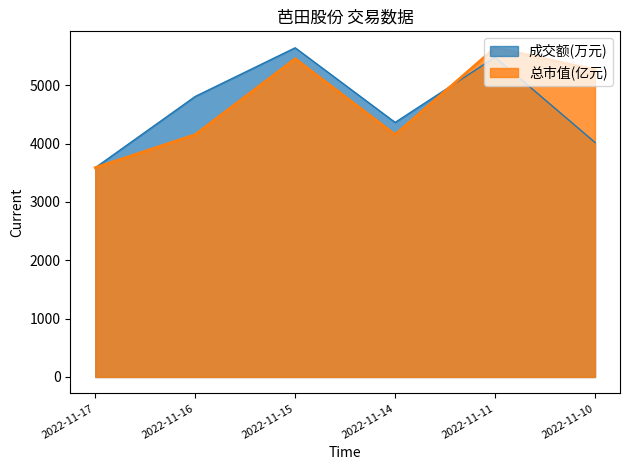

Is the value of 成交额(万元) at 2022-11-14 greater than the value of 总市值(亿元) at 2022-11-10?

No